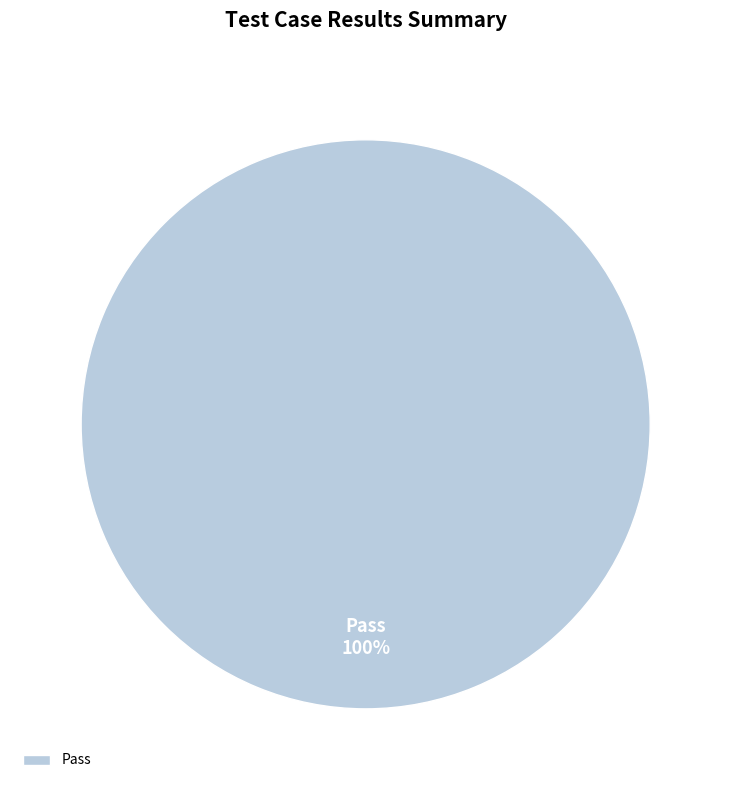

Which slice represents more than half of the pie?

Pass